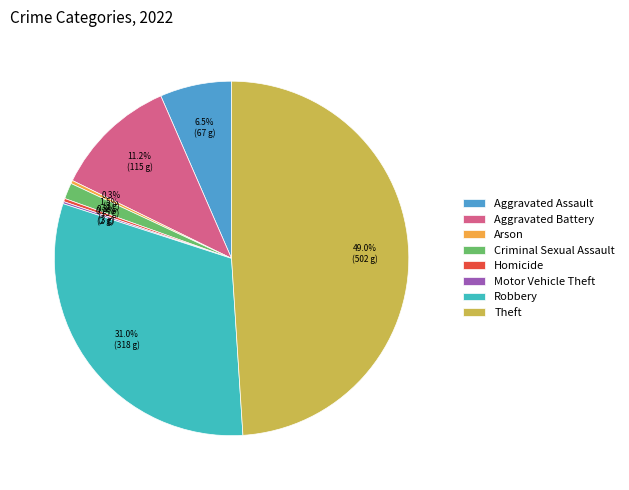

Which category has the biggest portion of the pie?

Theft